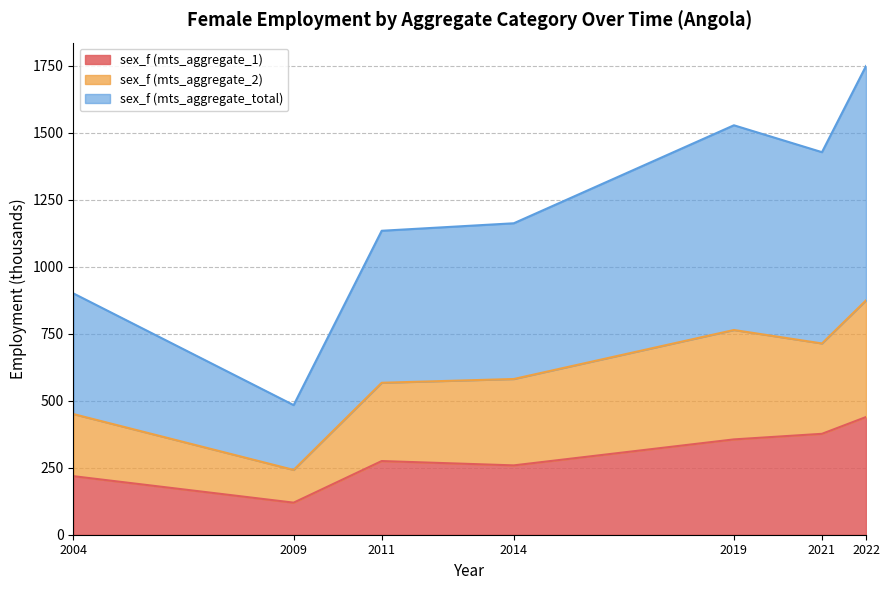

True or false: sex_f (mts_aggregate_1) has more than 1 points higher than both neighbors.

False